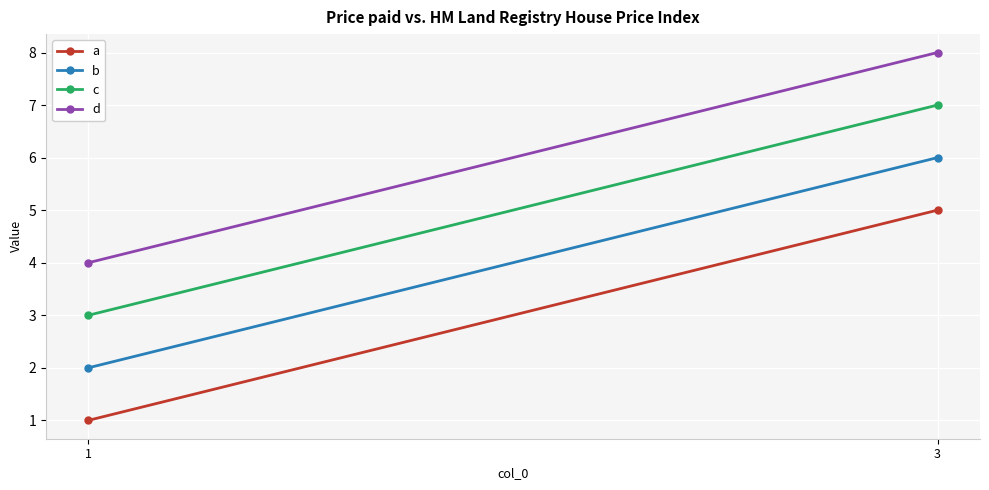

How many distinct data groups are displayed?

4